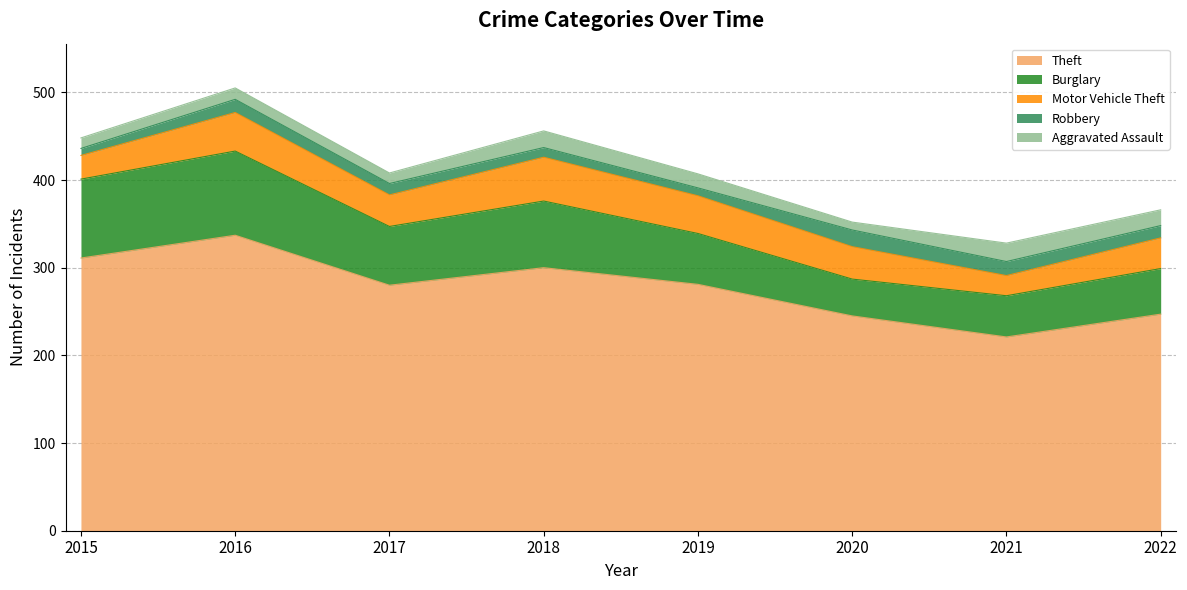

What is the spread (max minus min) of values at 2022?

233